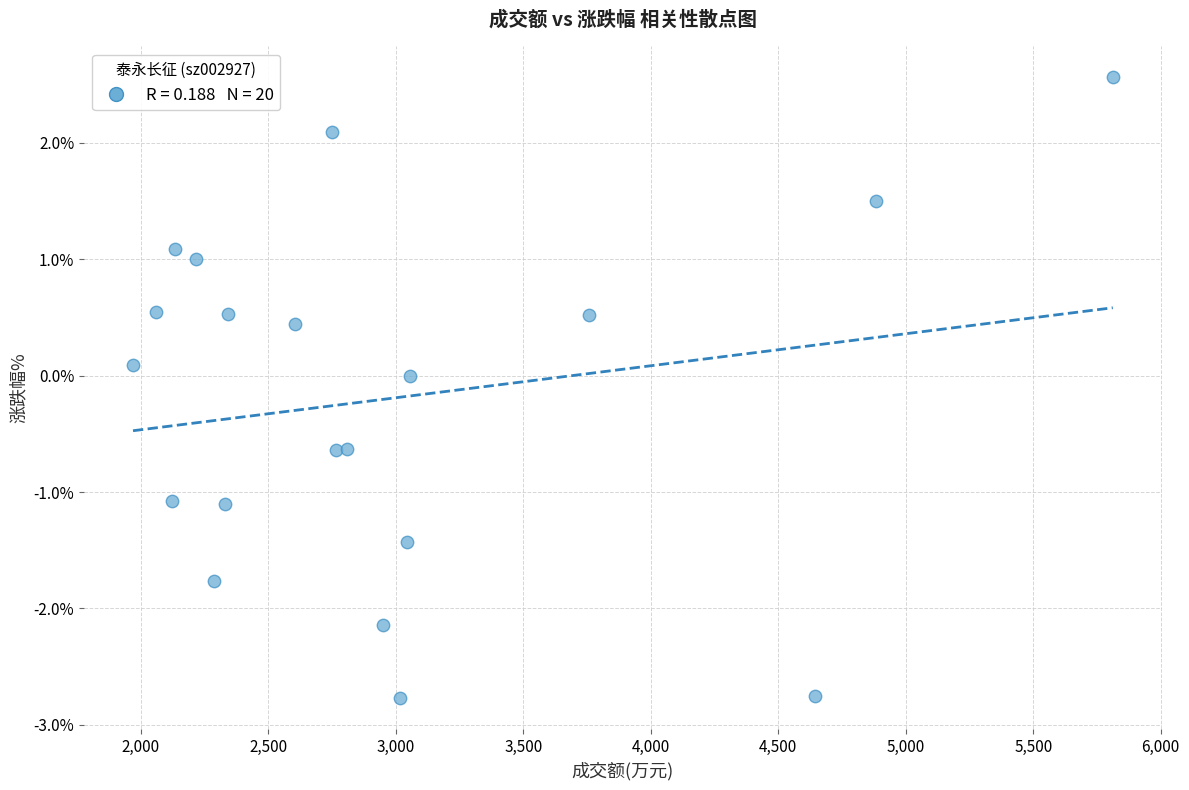

What is the range of X values (max minus min)?

3842.0